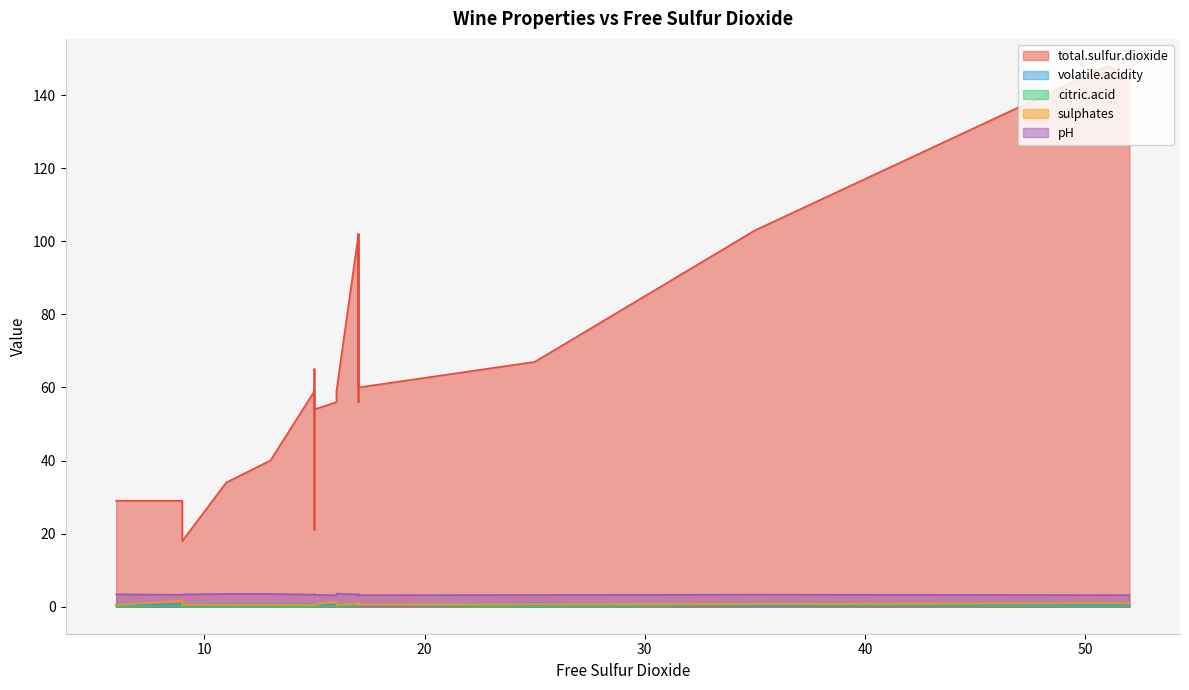

What are all the series names shown in the legend?

total.sulfur.dioxide, volatile.acidity, citric.acid, sulphates, pH